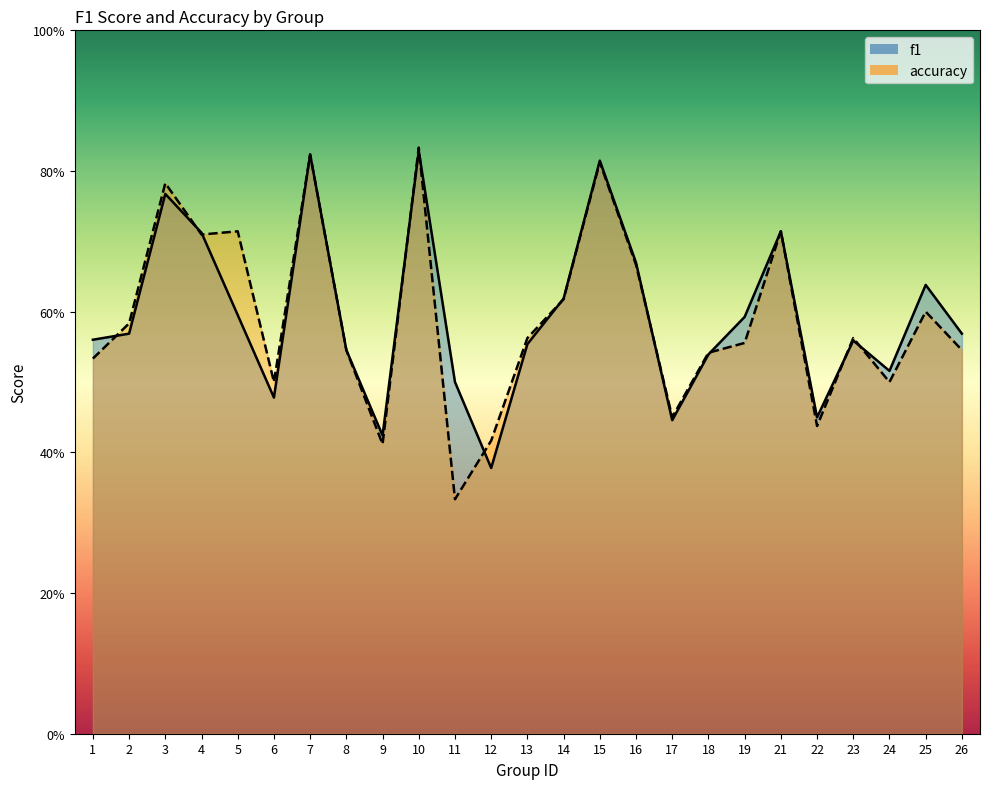

How many lines are shown in the chart?

2